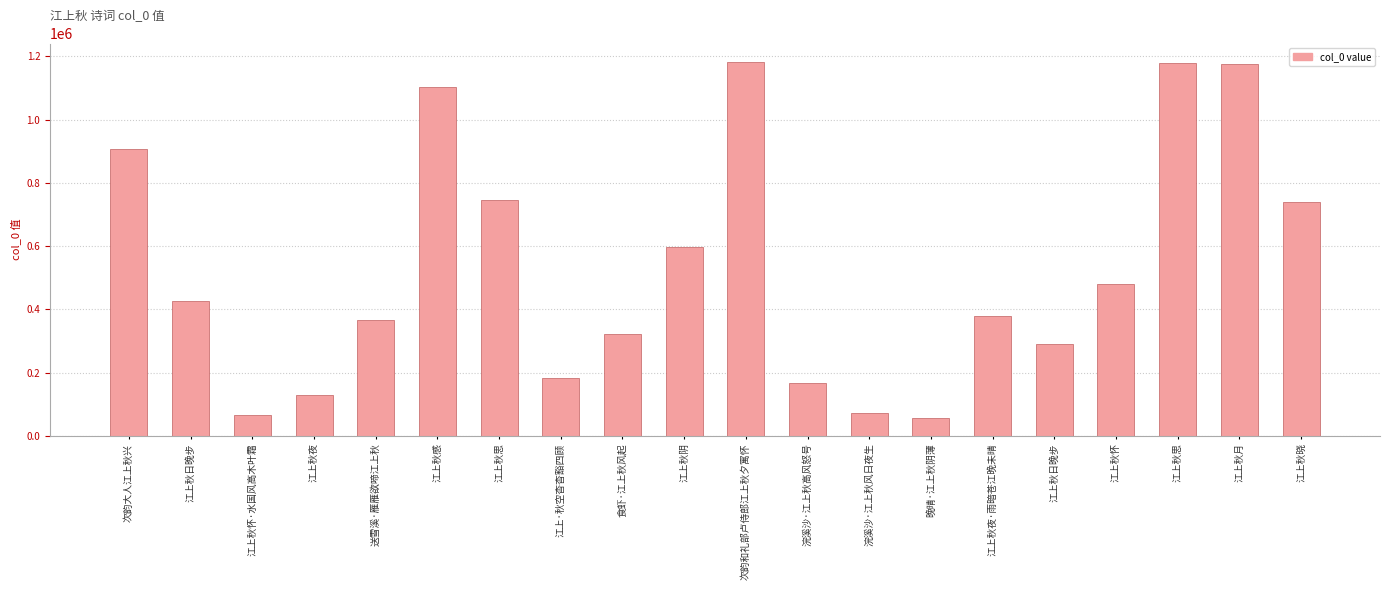

What is the ratio of the value at 江上·秋空杳杳豁四顾 to the value at 次韵大人江上秋兴?

0.2